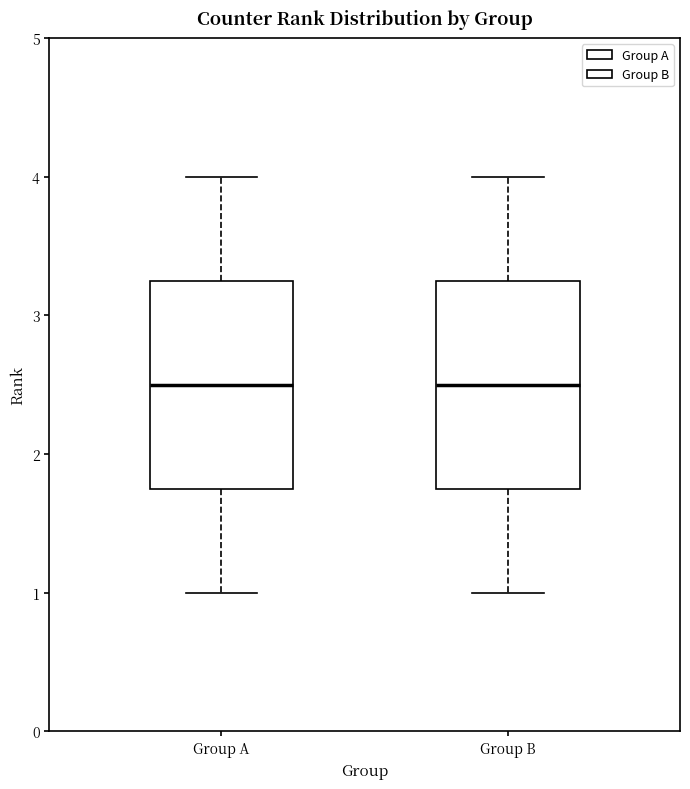

Reading left to right, read every box against the y-axis: the position of its median line, the range the box covers, and the ends of its whiskers. The values are not printed on the chart, so give them approximately, as read against the axis.

Group A: median 2.5, box 1.8 to 3.3, whiskers 1.0 to 4.0
Group B: median 2.5, box 1.8 to 3.3, whiskers 1.0 to 4.0